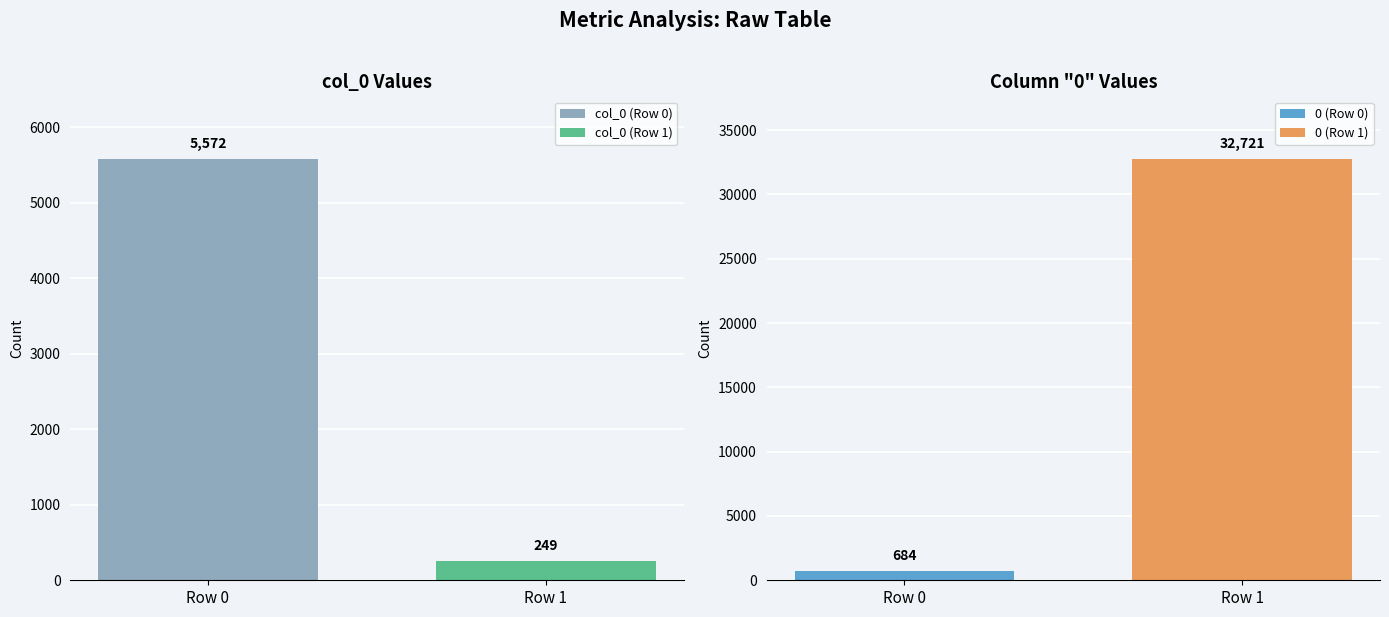

At Row 1, list the series in order from smallest to largest.

col_0, 0